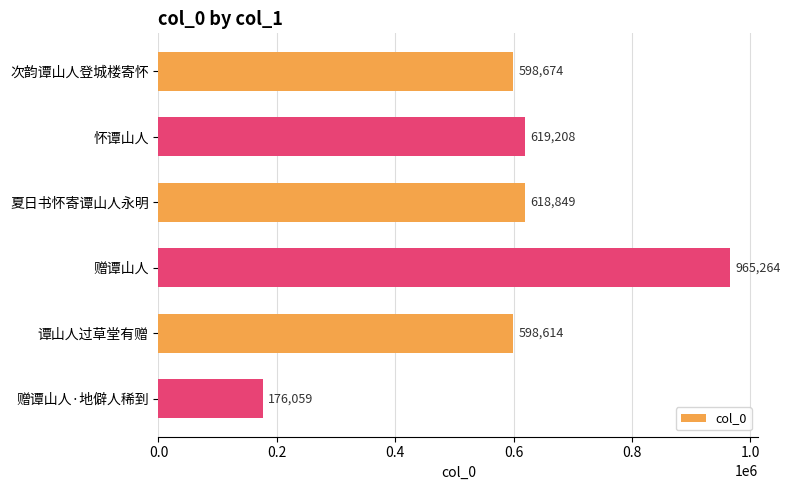

Is it true that the value at 赠谭山人 is 368204?

False